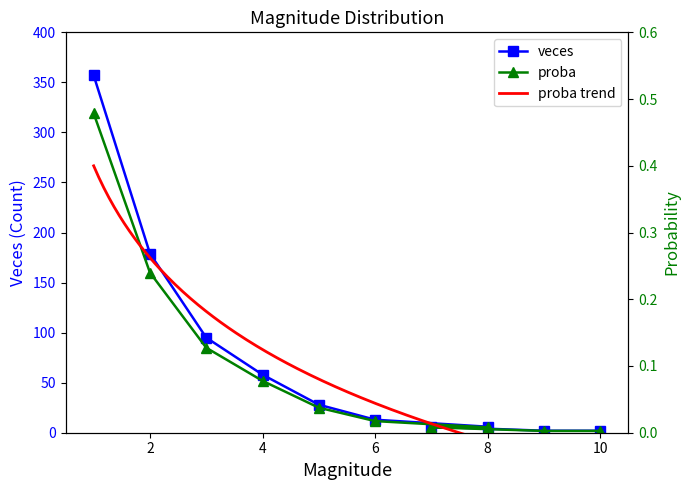

Is it true that proba equals 0.0 at 10?

False